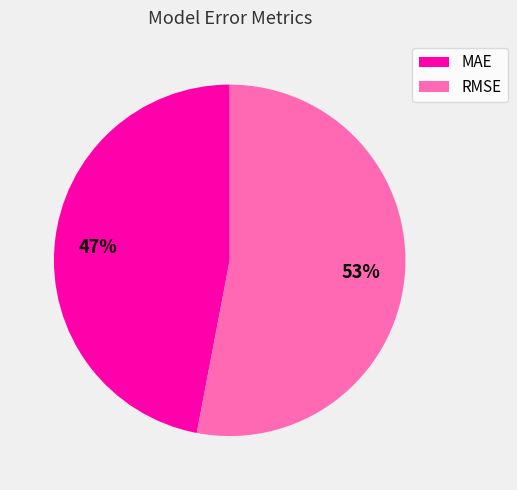

Approximately how many times larger is the value at MAE compared to RMSE?

0.9